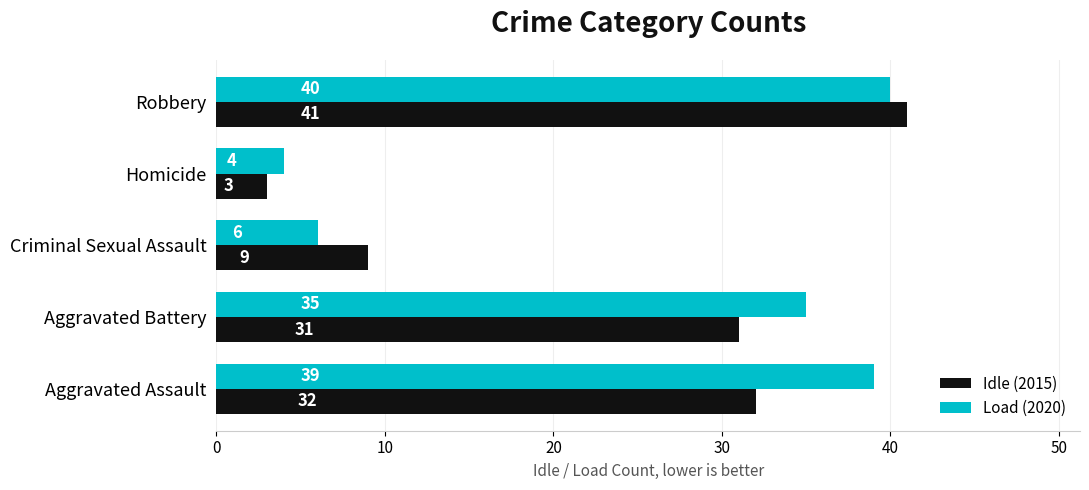

At which label is Idle (2015) closest to 22?

Aggravated Battery